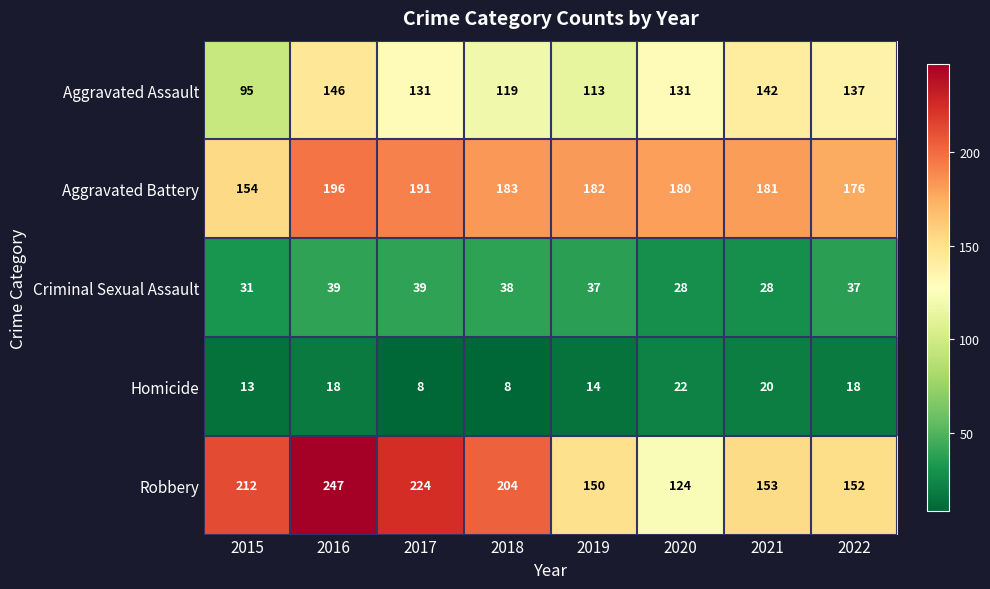

Which series has the widest spread of values?

Robbery